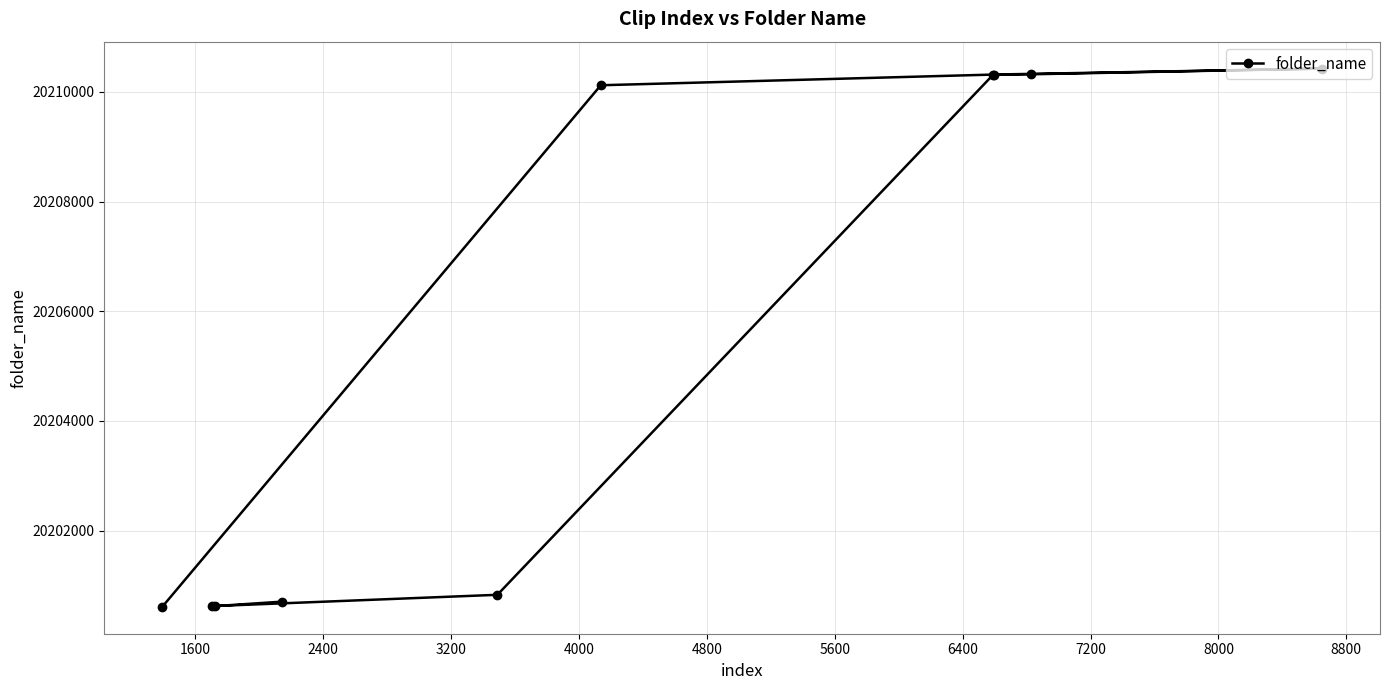

What is the minimum value shown in the chart?

20200612